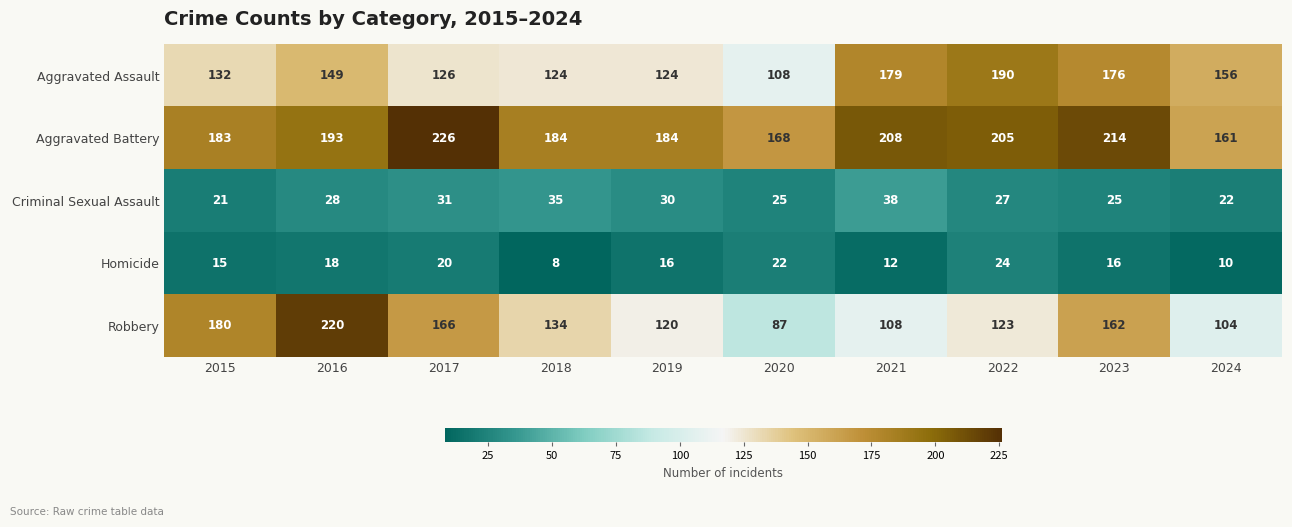

What is the total value across all series at 2022?

569